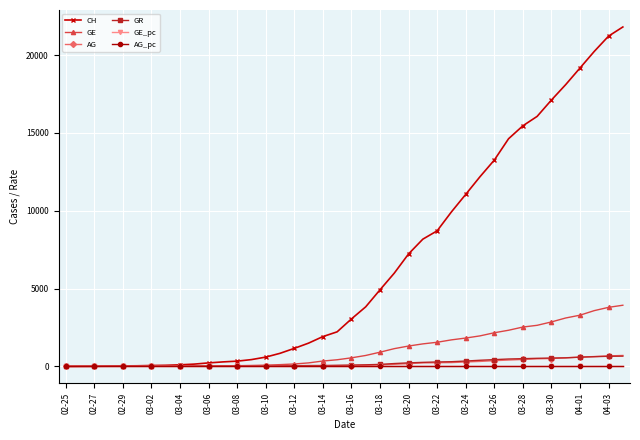

Which series has the widest spread of values?

CH